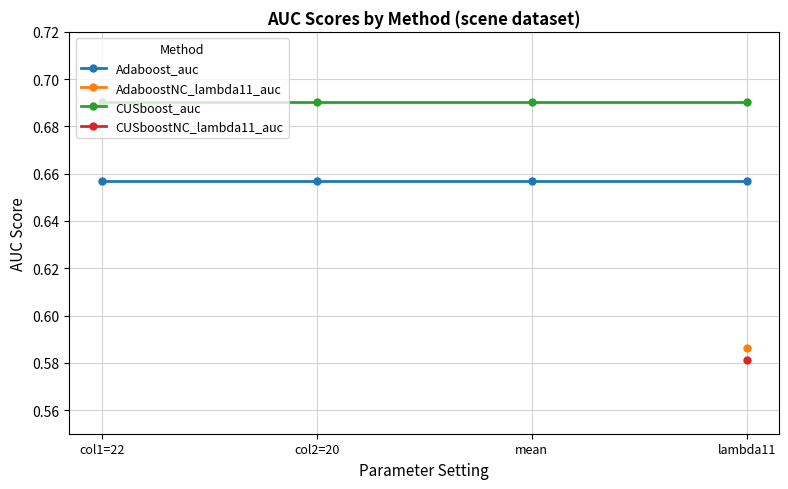

At how many categories does at least one series exceed 0?

4